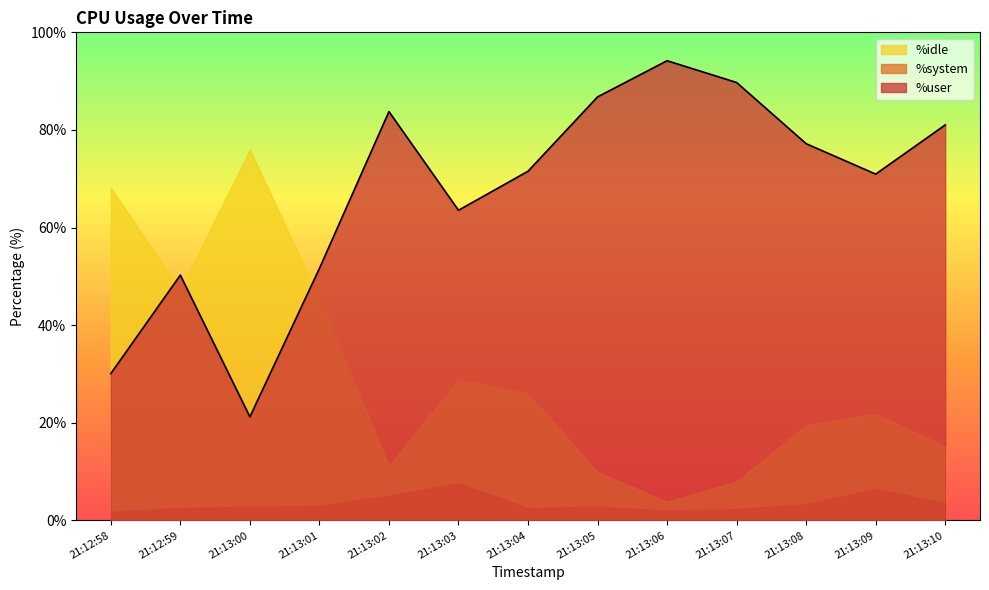

How many series are shown in this chart?

3